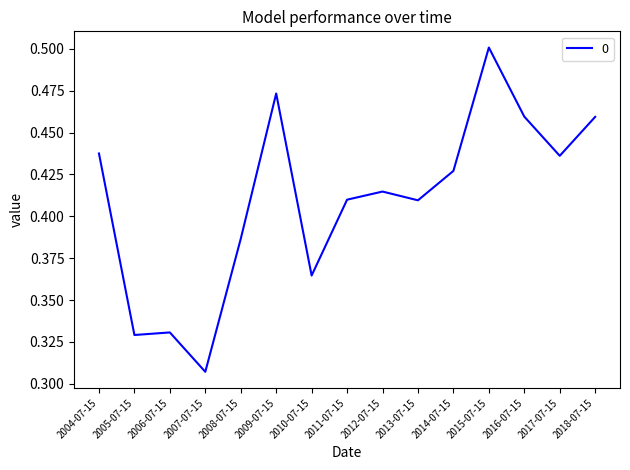

At which label is the value closest to 0?

2007-07-15